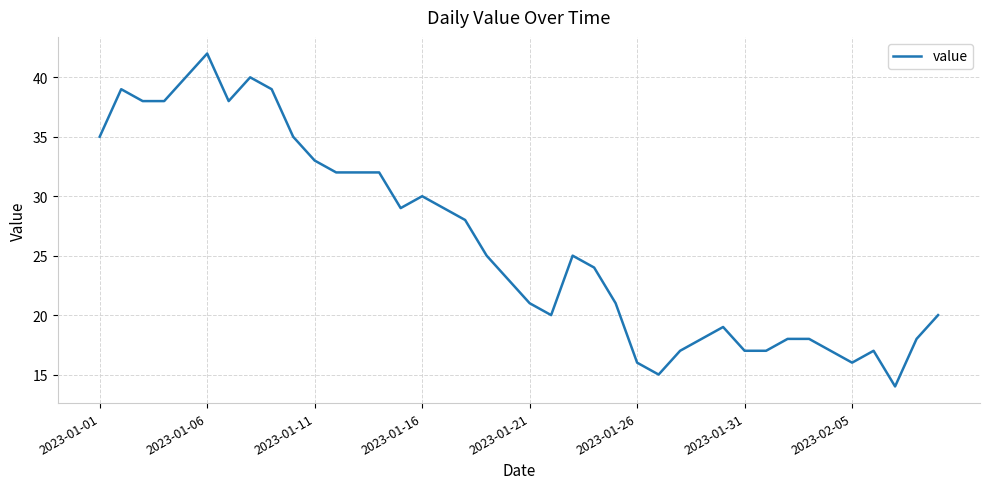

What is the difference between the maximum and minimum values?

28